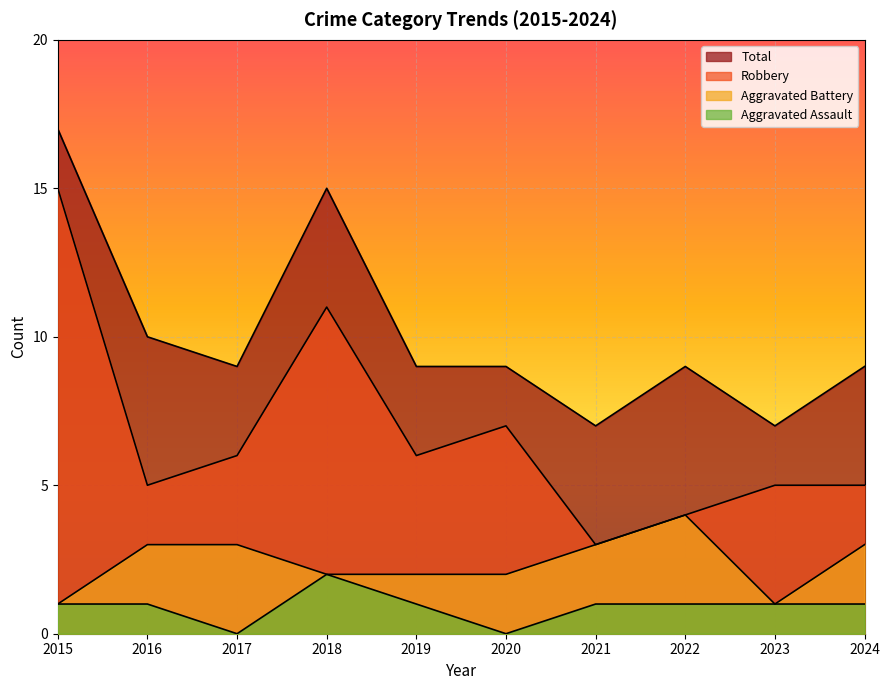

How many Aggravated Assault values are between 1 and 2?

8